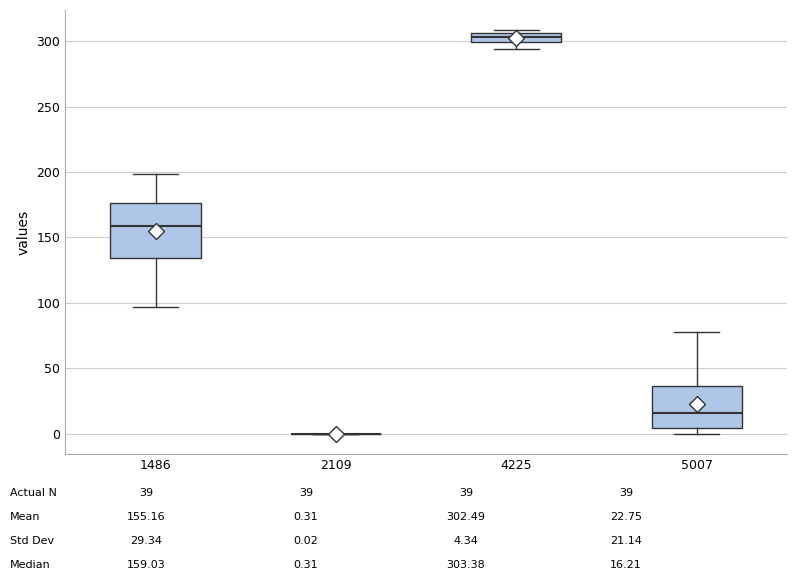

Comparing the boxes themselves (not the whiskers), which one is the tallest?

1486